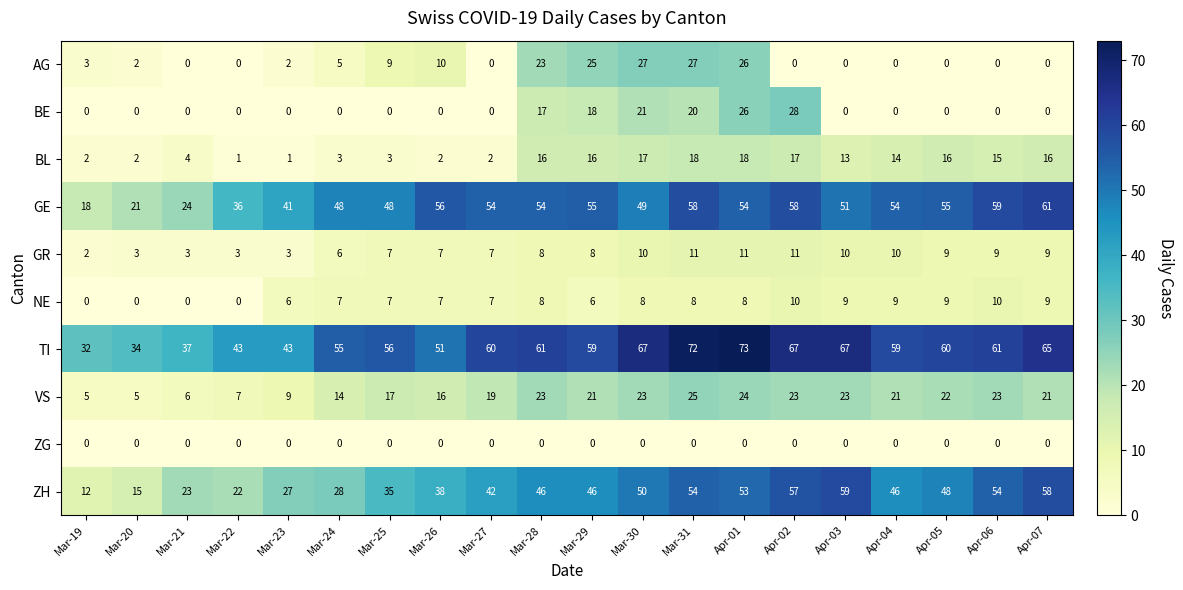

How many values in the GR series are below 8?

9